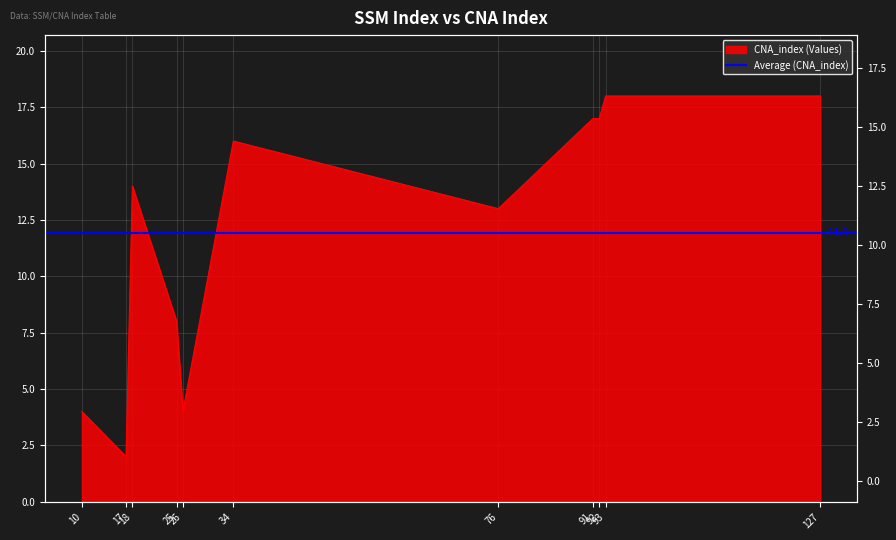

True or false: the data has more than 2 interior local peaks.

False